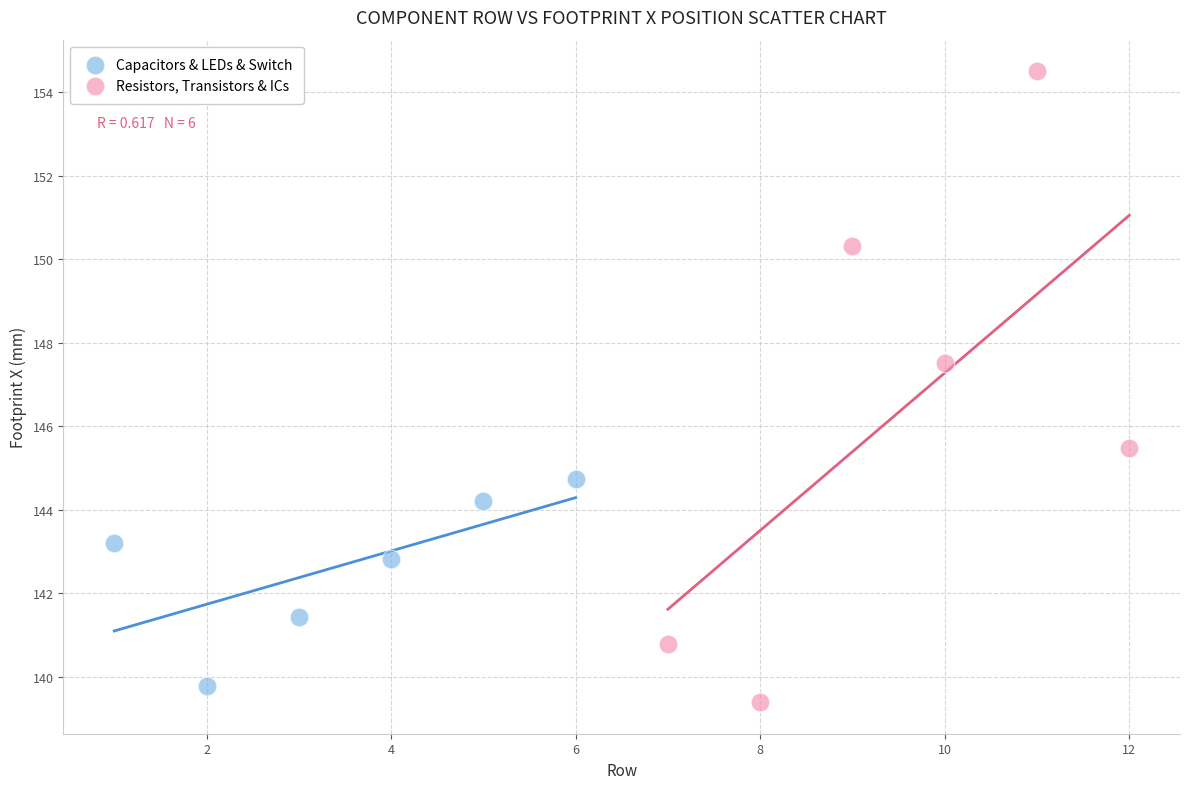

What are all the series names shown in the legend?

Capacitors & LEDs & Switch, Resistors, Transistors & ICs